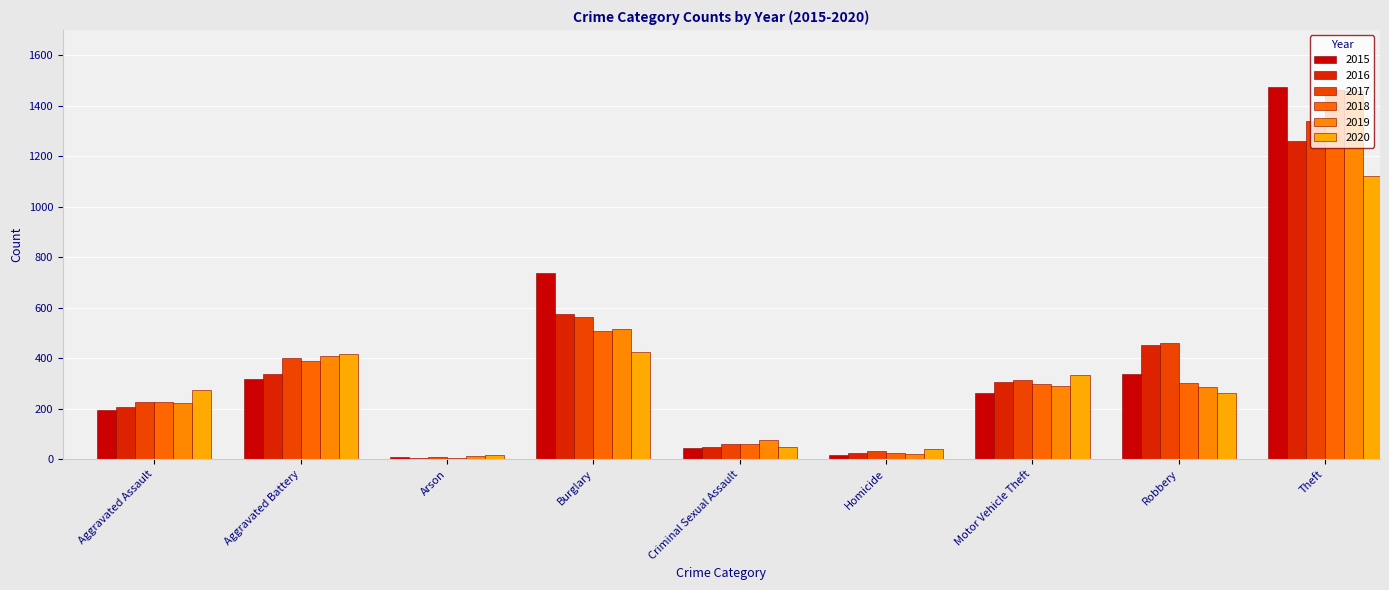

Which series has the largest range (max minus min)?

2015